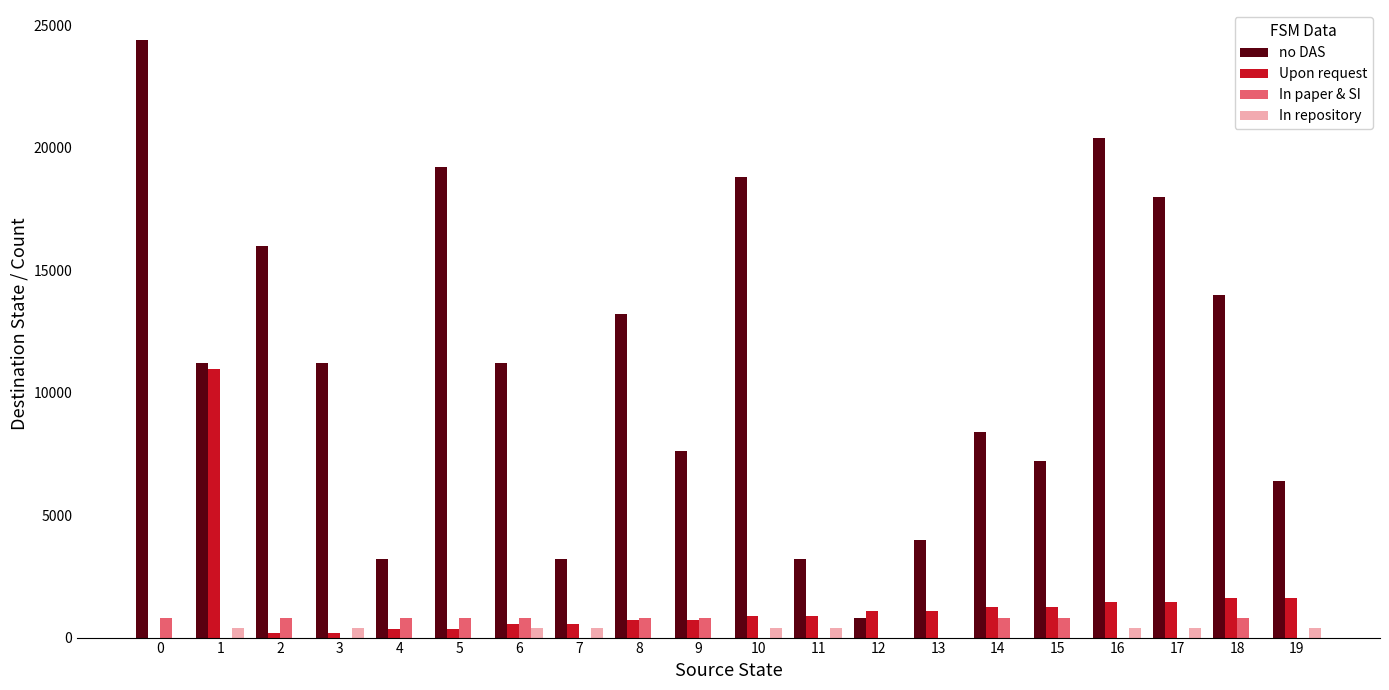

What is the sum of all In paper & SI values?

8000